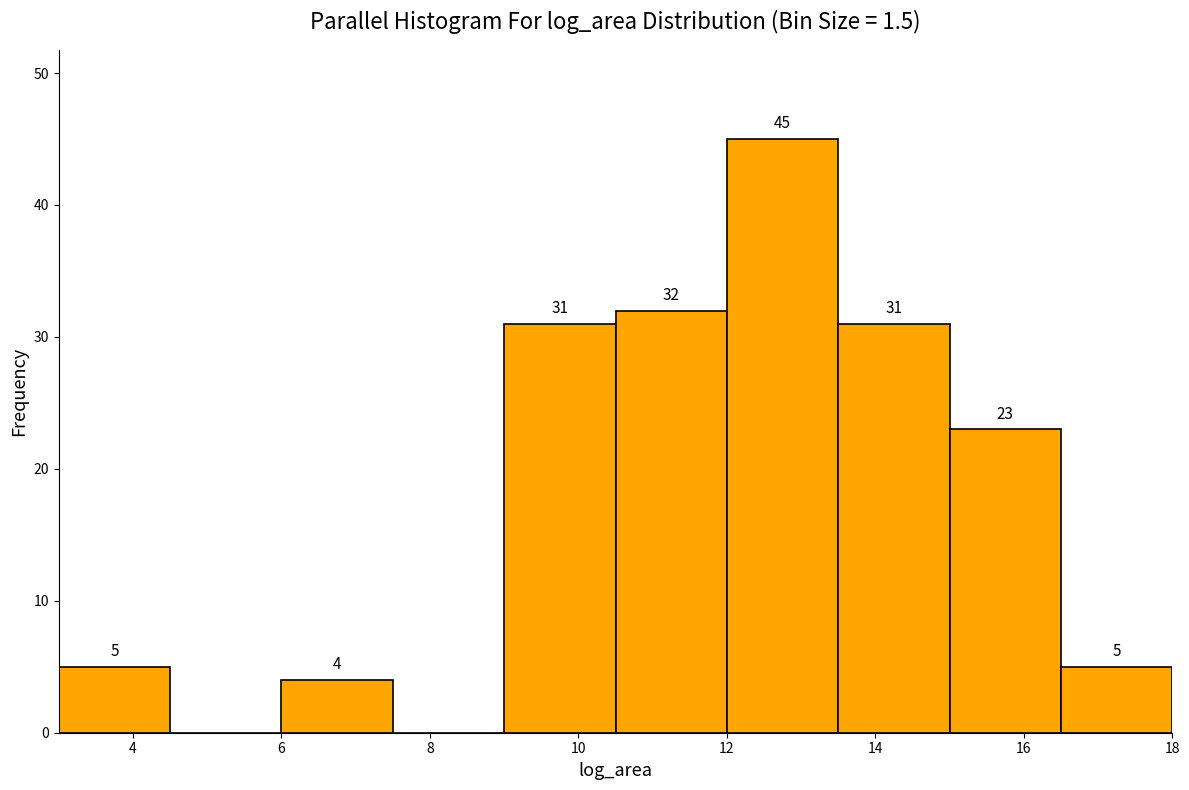

Over which range of the x-axis is the bar tallest?

12.0 to 13.5